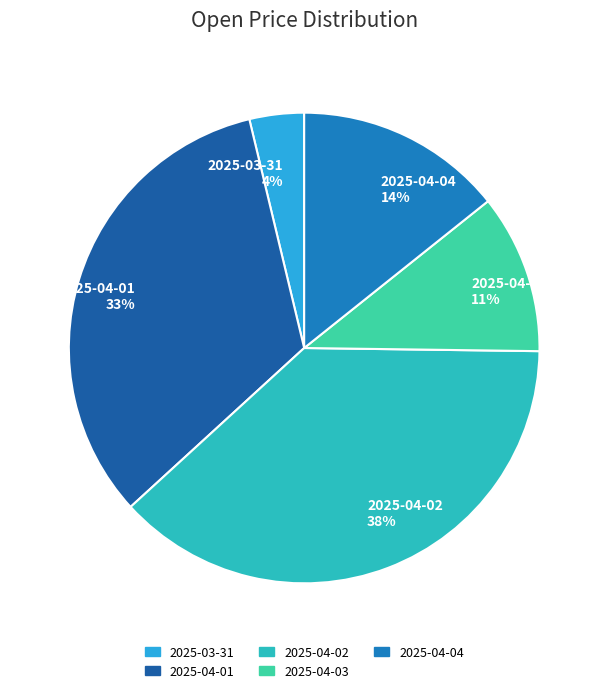

To the nearest percent, what is the average slice percentage?

20%